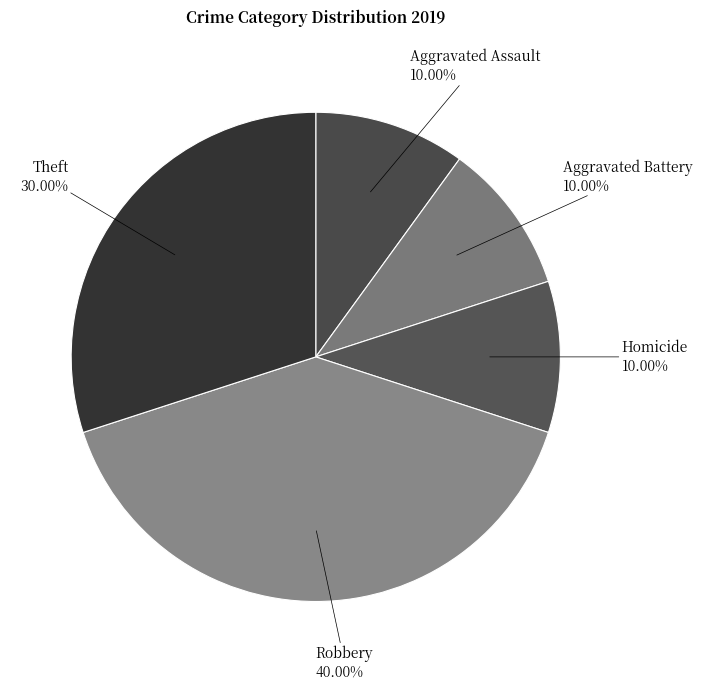

Is Homicide the majority of the pie?

No